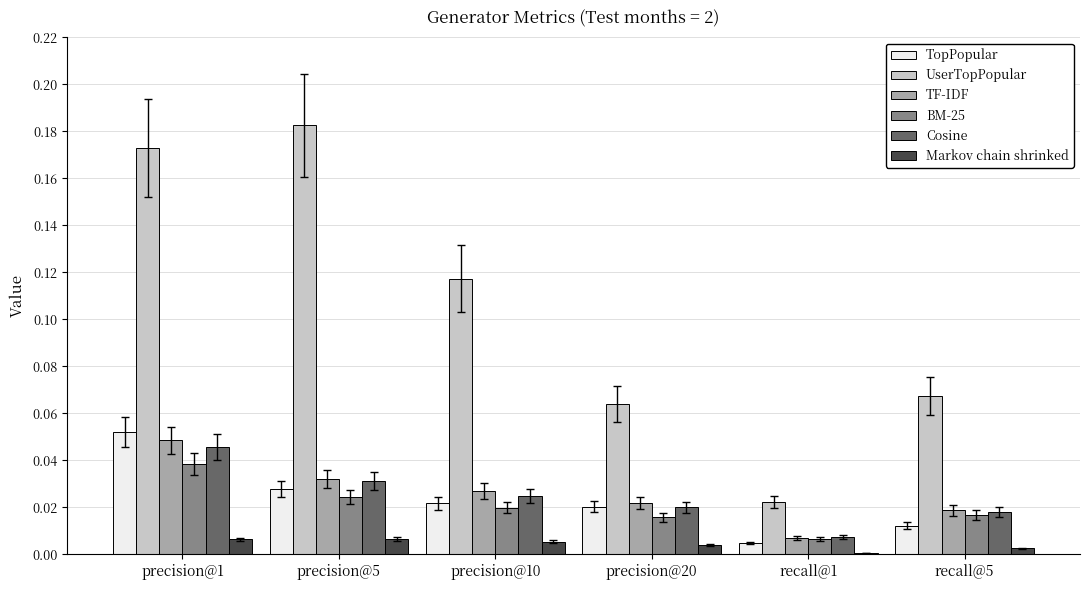

At which category is the sum across all series the highest?

precision@1